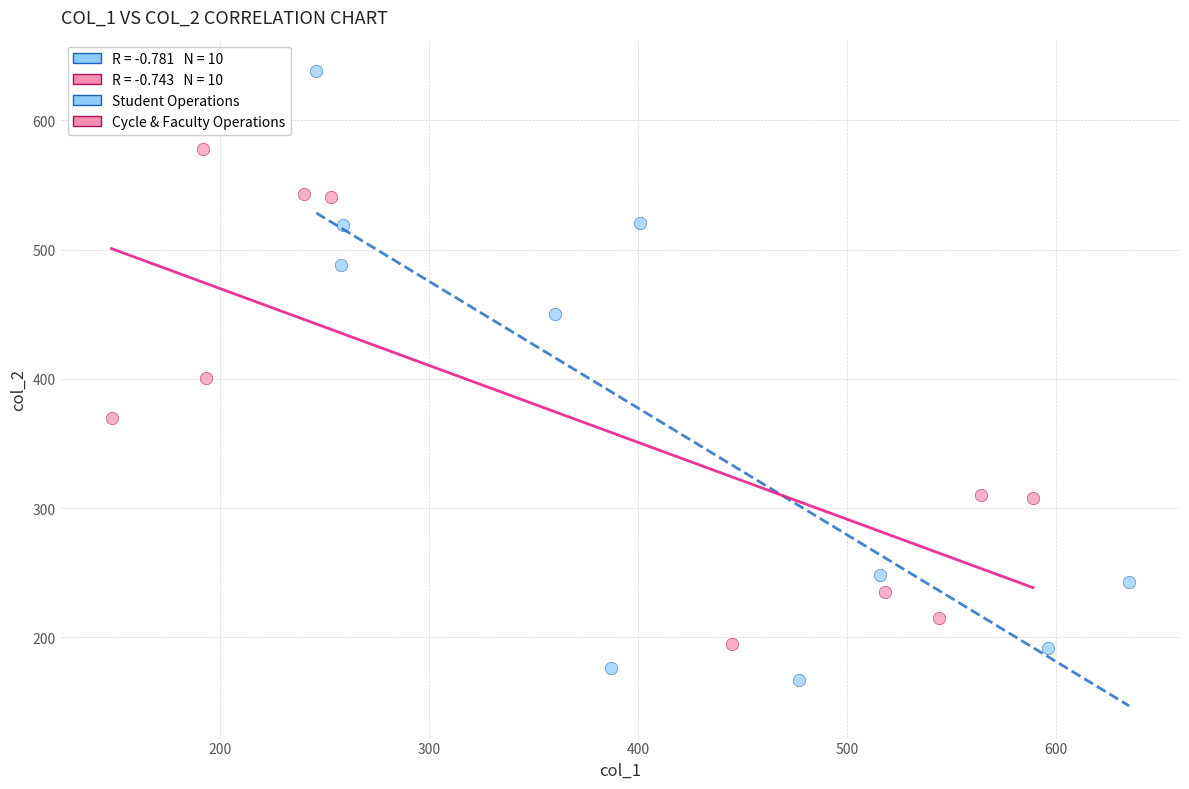

Which series has the largest Y range (max minus min)?

Student Operations